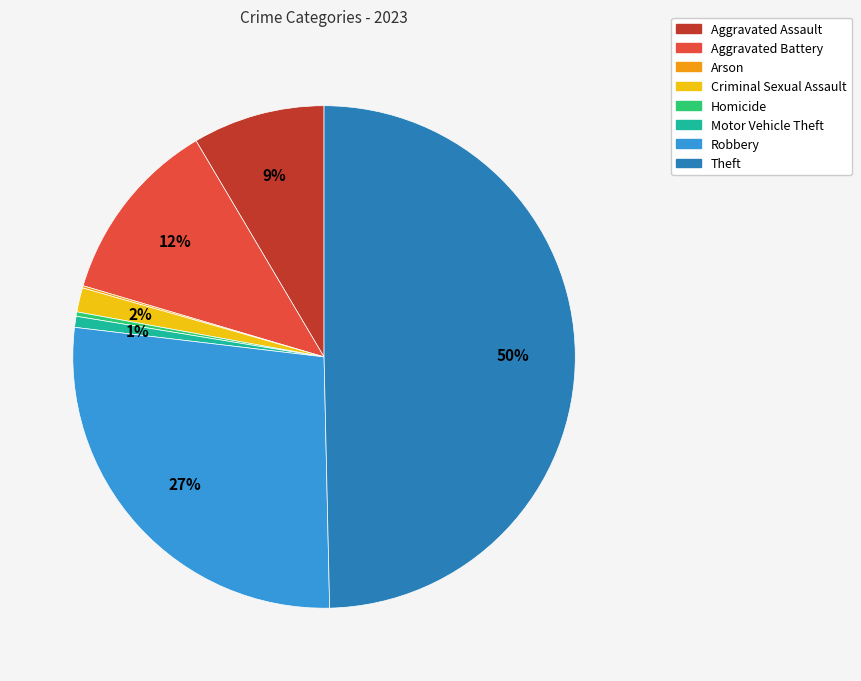

To the nearest percent, what percentage of the pie is Robbery?

27%